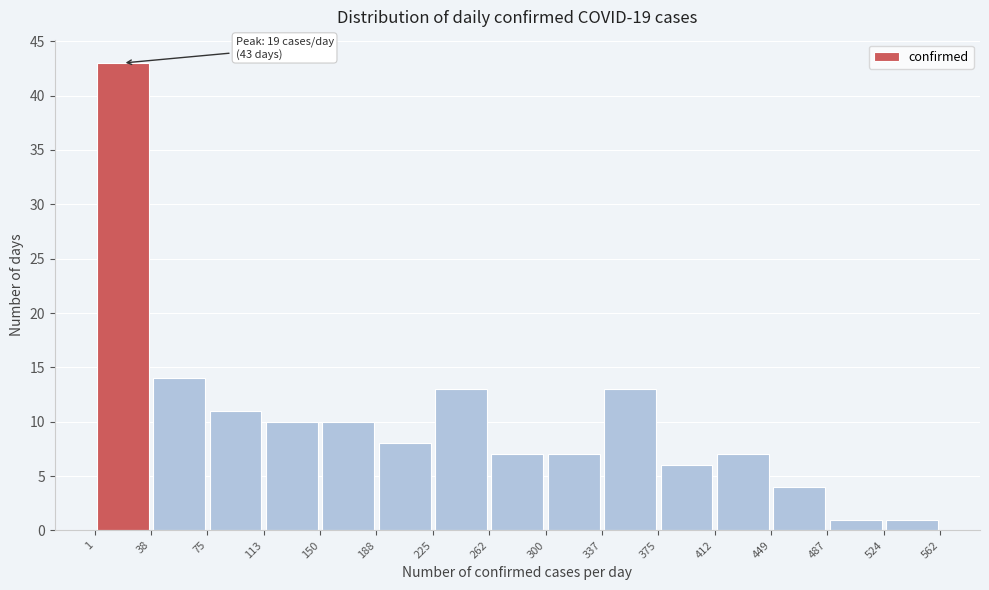

Over which range of the x-axis is the bar tallest?

1 to 38